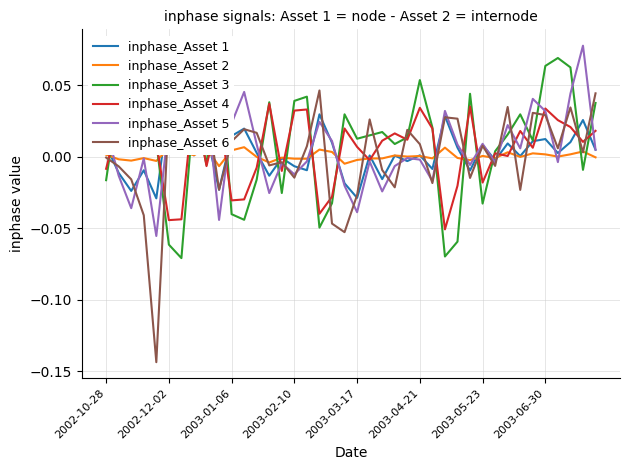

How many interior local valleys does the inphase_Asset 2 series have?

13